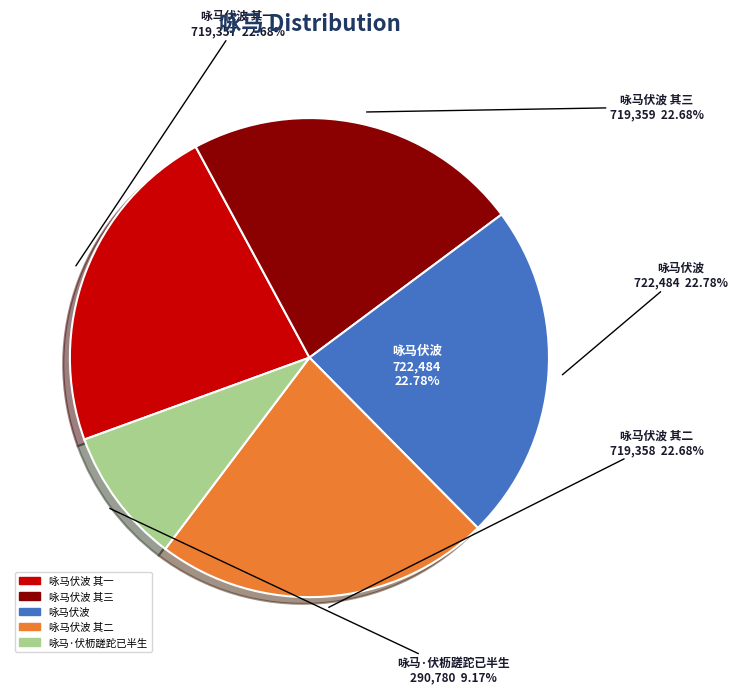

How many slices are in this pie chart?

5